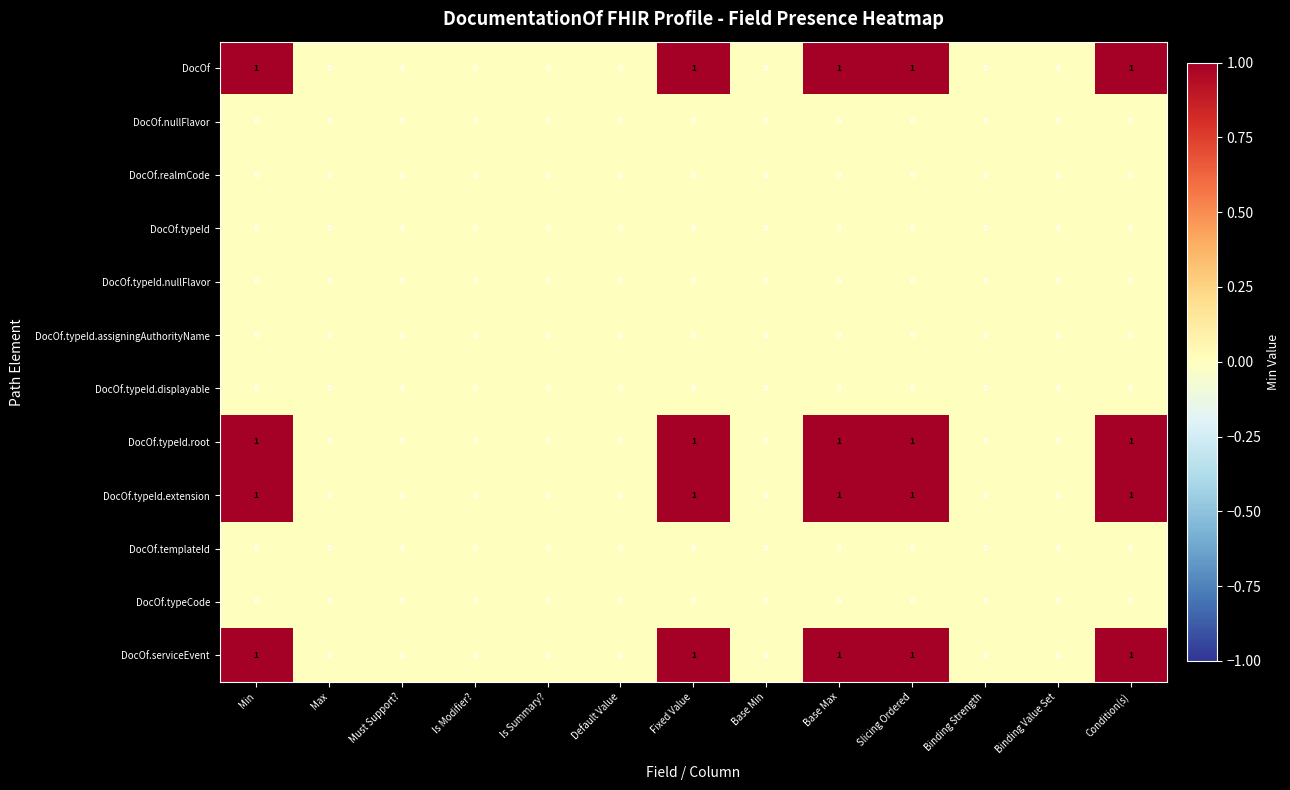

How many DocOf.typeId.extension values are between 0 and 1?

13